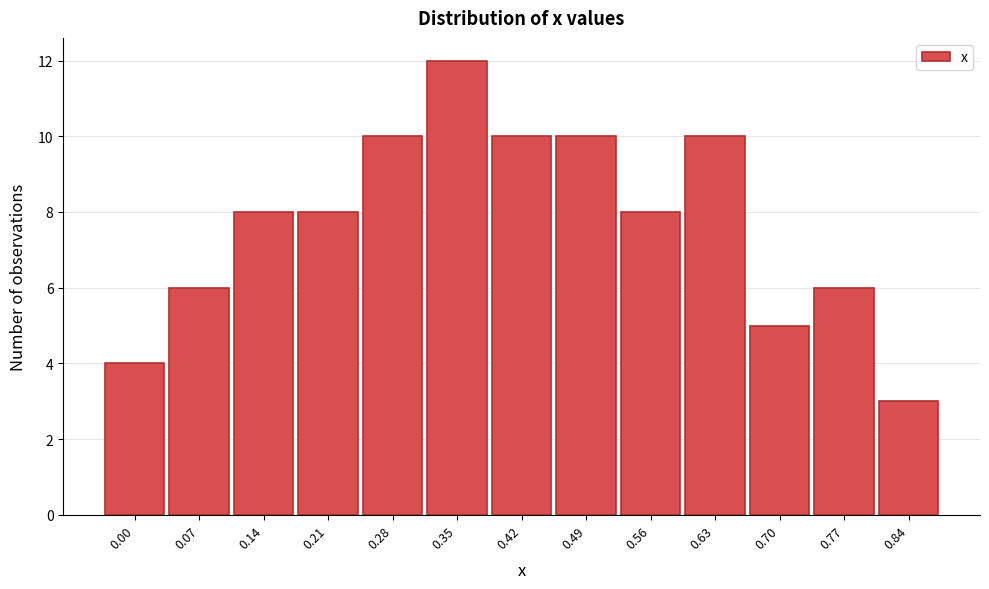

Reading left to right, list all the values displayed in this chart.

0.00=4	0.07=6	0.14=8	0.21=8	0.28=10	0.35=12	0.42=10	0.49=10	0.56=8	0.63=10	0.70=5	0.77=6	0.84=3